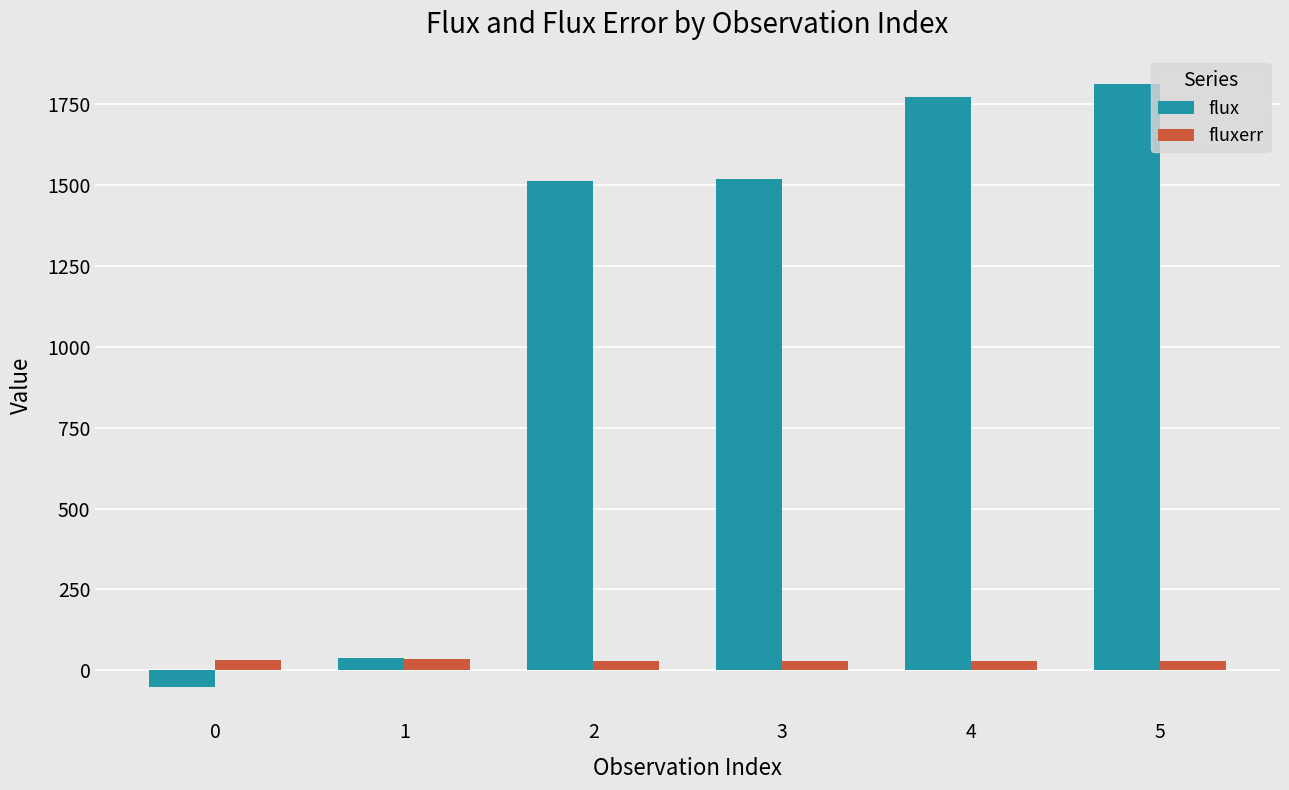

What are all the series names shown in the legend?

flux, fluxerr